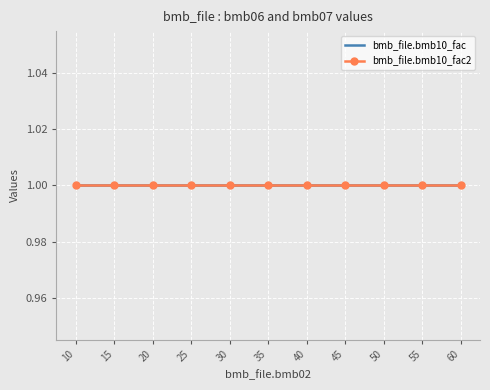

Rank the categories by bmb10_fac value from highest to lowest.

10, 15, 20, 25, 30, 35, 40, 45, 50, 55, 60